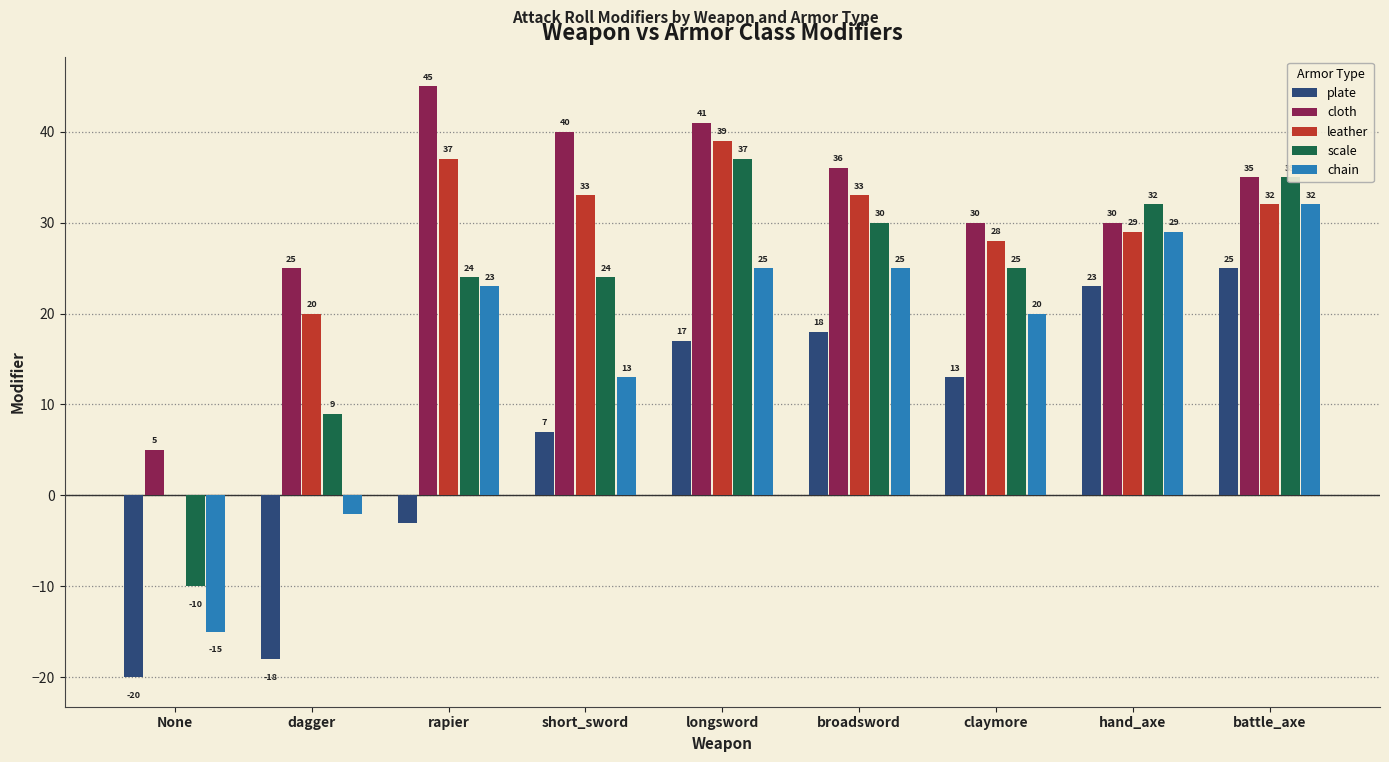

What is the sum of the leather values at longsword and rapier?

76